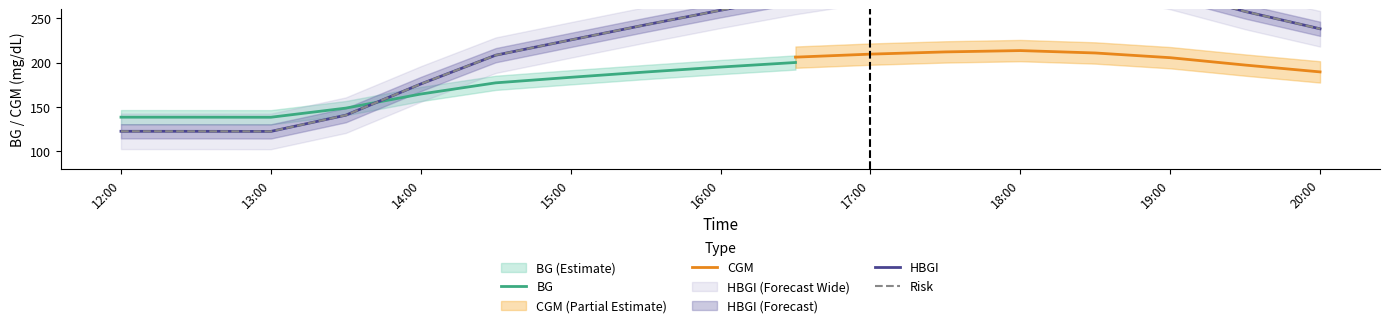

True or false: BG has a value of 83.9 at 12:00.

False